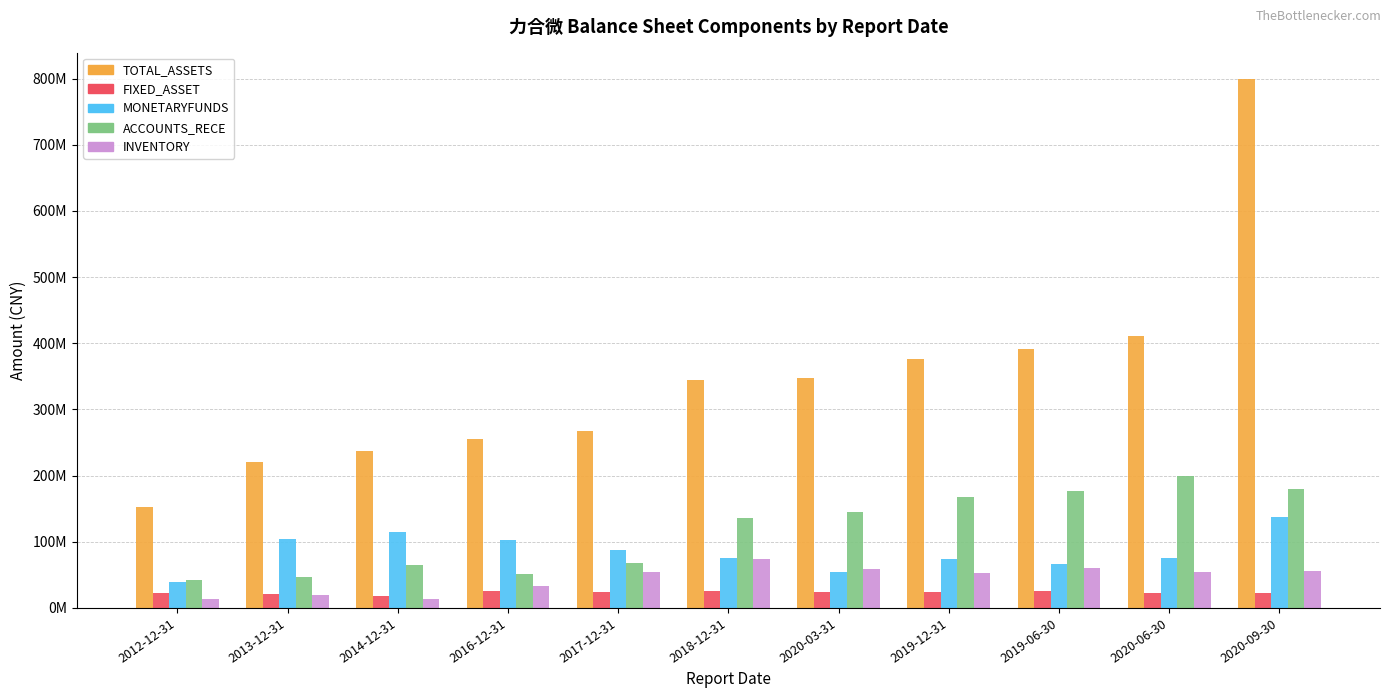

Reading left to right, list all the values displayed in this chart.

TOTAL_ASSETS: 152858900.0	220568000.0	237580400.0	255616498.8	268050723.9	345017113.3	346803993.4	376226663.8	390768238.4	410252166.6	799264154.5
FIXED_ASSET: 23295400.0	20559900.0	18359700.0	25368966.9	24114735.6	26209452.8	23372394.2	23938773.1	25272900.7	22867674.2	22743885.9
MONETARYFUNDS: 38696100.0	103785500.0	114220200.0	102539018.4	87908169.5	75191285.1	54108915.0	74420083.0	67088063.5	75855313.2	136898966.1
ACCOUNTS_RECE: 41567400.0	46793300.0	65338900.0	51672492.4	67570511.0	135615539.0	145486002.6	167091930.8	176506907.4	198832716.8	179413667.4
INVENTORY: 13180900.0	19624700.0	13228400.0	33290158.2	53862739.5	73689116.1	58529441.0	52554324.1	61046250.4	54967782.0	56137775.4